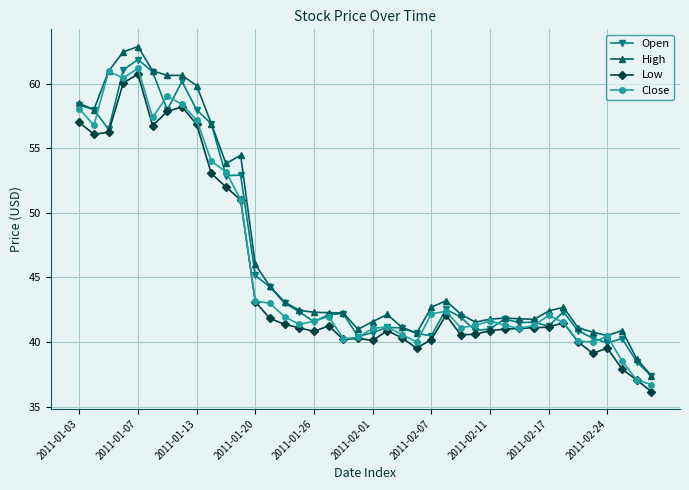

What is the lowest value of the Close series?

36.7